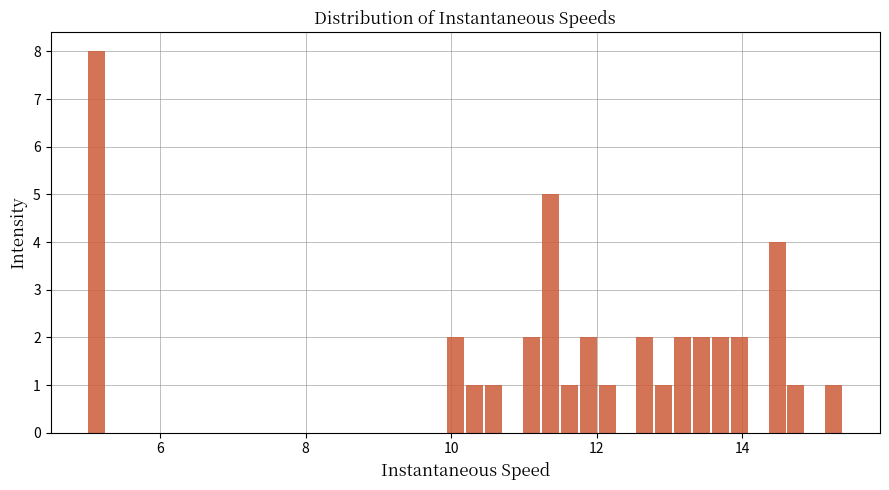

Around what value on the x-axis is the tallest bar? Give the approximate position of its centre, as read against the axis.

5.2